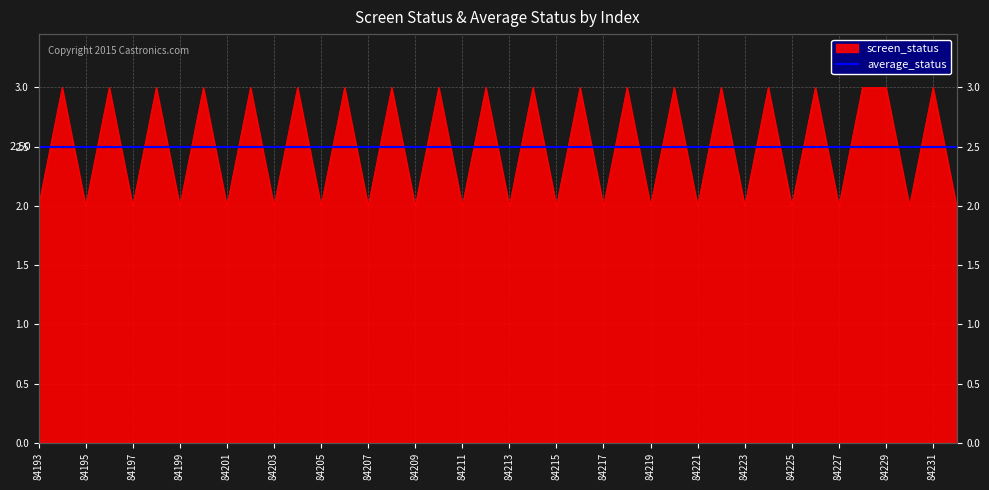

True or false: there are more than 2 points higher than both neighbors.

True